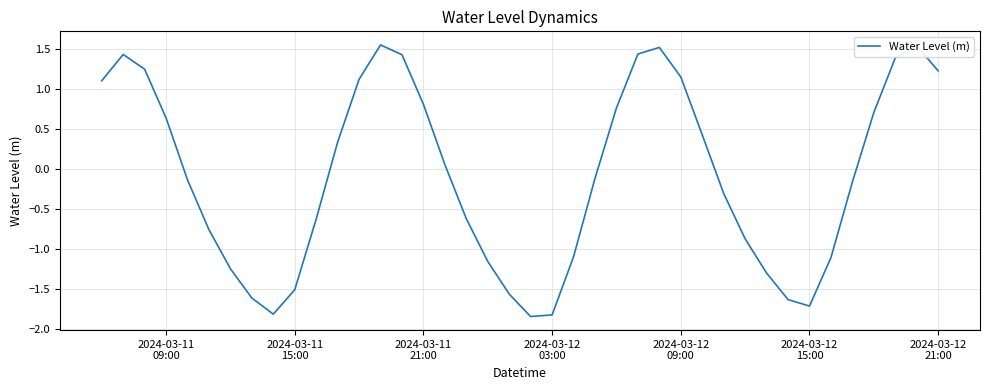

What is the difference between the maximum and minimum values?

3.4